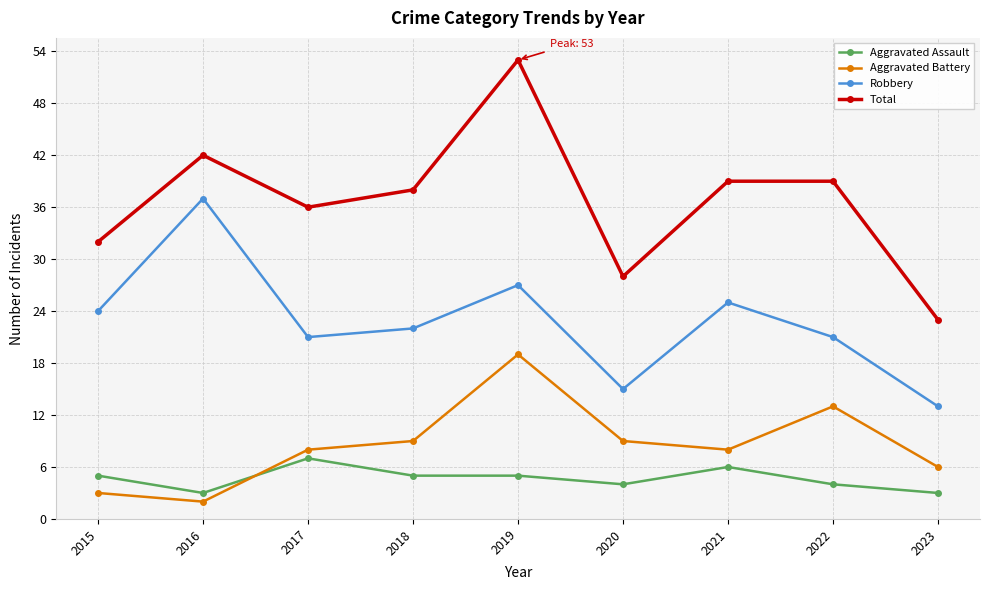

What are all the series names shown in the legend?

Aggravated Assault, Aggravated Battery, Robbery, Total